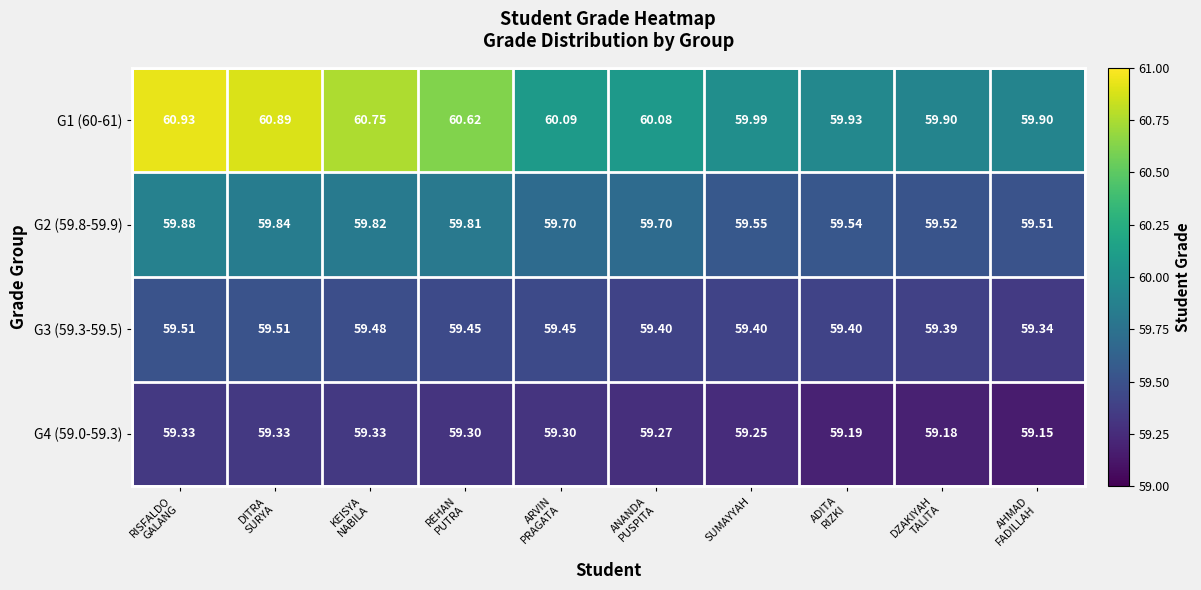

At which category is the sum across all series the highest?

RISFALDO
GALANG